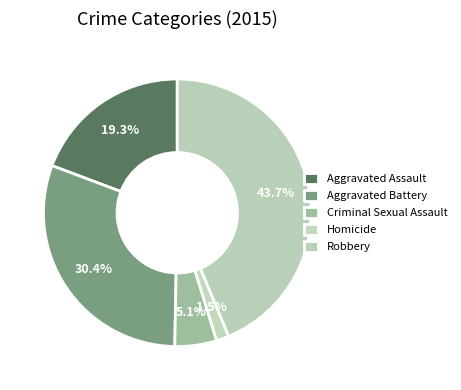

True or false: Robbery accounts for 44% of the total.

True